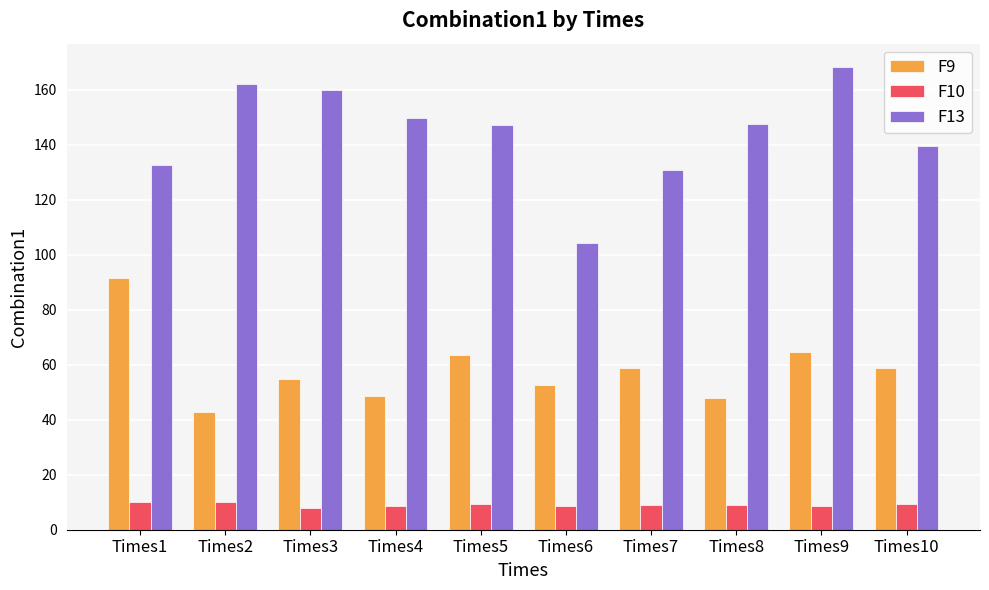

The value of F10 at Times1 is 10.0. True or false?

True